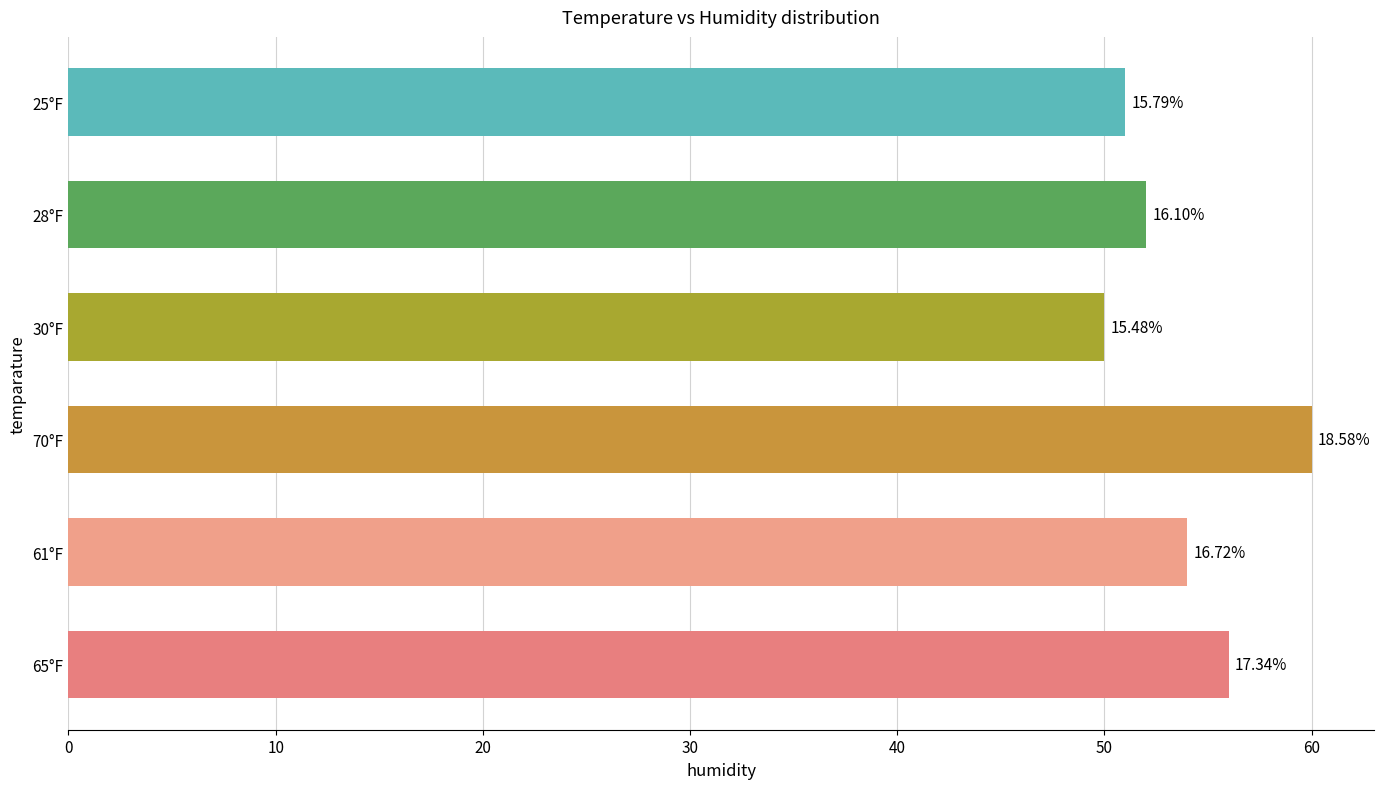

How many bars are there in total?

6